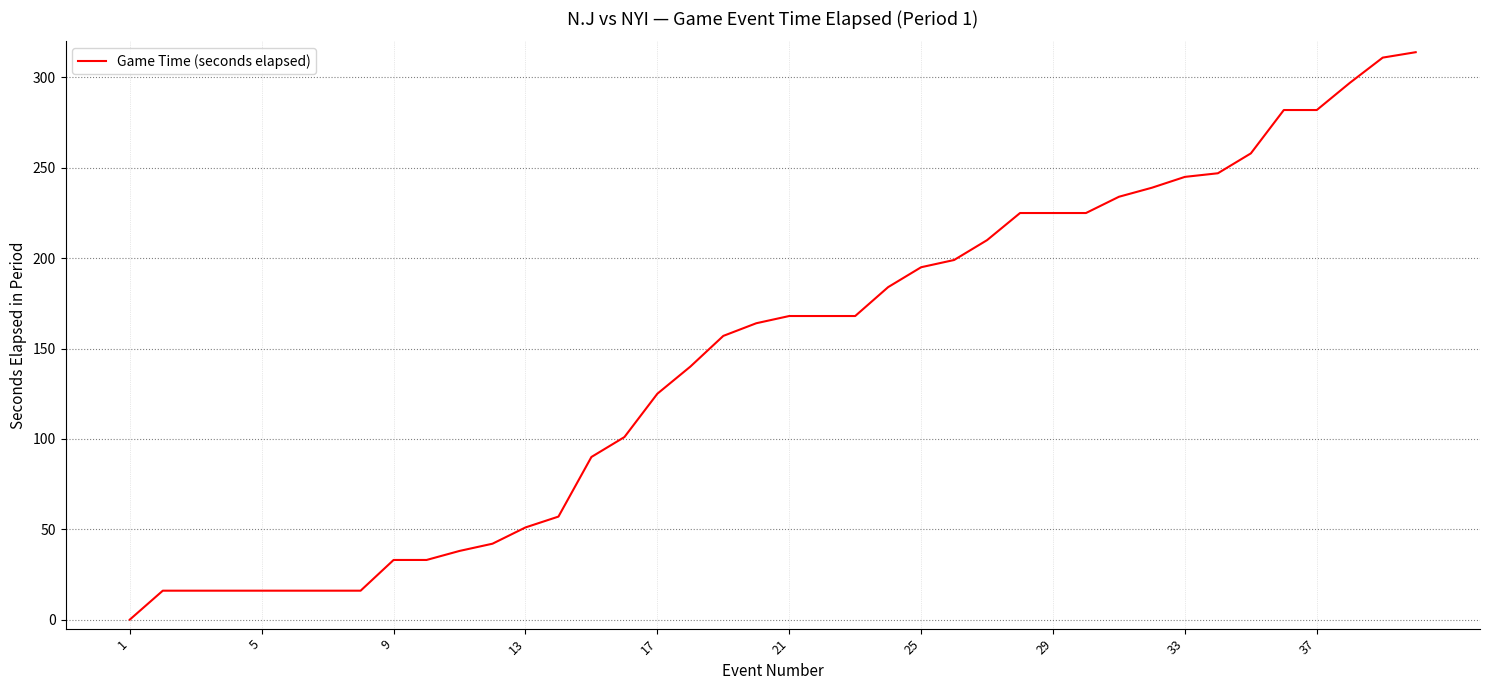

Is this an area chart (filled region under the line)?

No